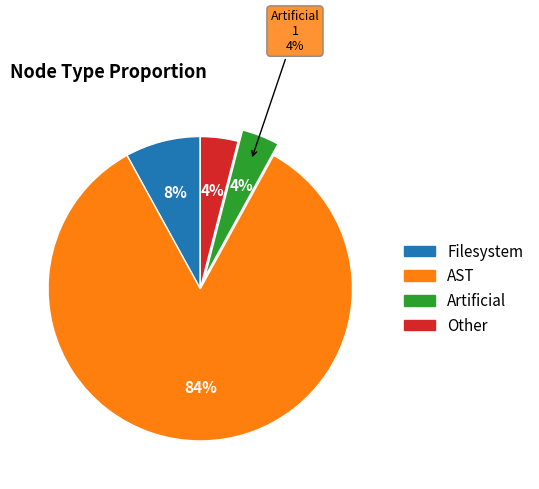

How much of the chart is everything except Other?

96.0%